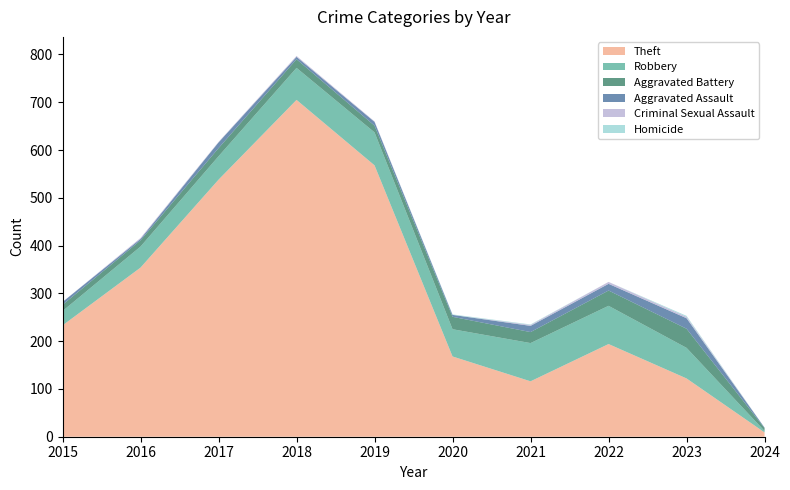

Reading right to left, transcribe all the data shown in this chart.

Theft: 9	122	194	116	168	568	705	538	354	233
Robbery: 3	64	80	80	57	69	67	49	44	30
Aggravated Battery: 6	40	32	23	26	14	18	17	13	13
Aggravated Assault: 1	22	14	13	4	8	5	12	3	6
Criminal Sexual Assault: 0	3	4	2	0	1	2	1	2	0
Homicide: 0	2	0	1	1	0	0	0	0	0